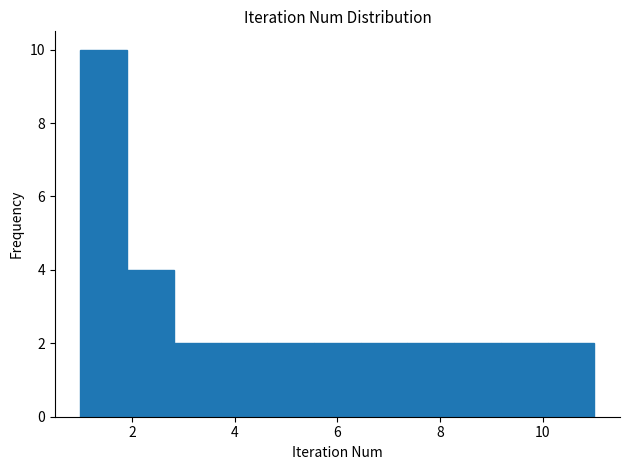

Reading left to right, list every bar in this chart as the range it spans on the x-axis followed by its height. Neither the bar edges nor the heights are printed on the chart, so give them approximately, as read against the axes.

1.0 to 2.0: 10
2.0 to 2.8: 4
2.8 to 3.8: 2
3.8 to 4.6: 2
4.6 to 5.6: 2
5.6 to 6.4: 2
6.4 to 7.4: 2
7.4 to 8.2: 2
8.2 to 9.2: 2
9.2 to 10.0: 2
10.0 to 11.0: 2